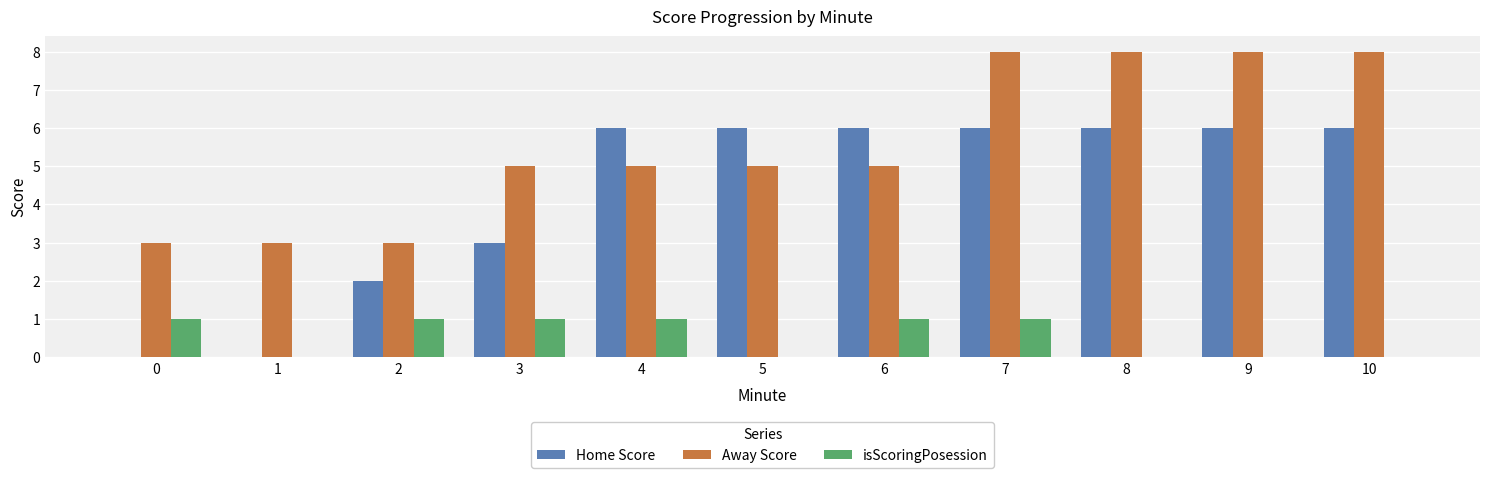

Read the Home Score value at 4.

6